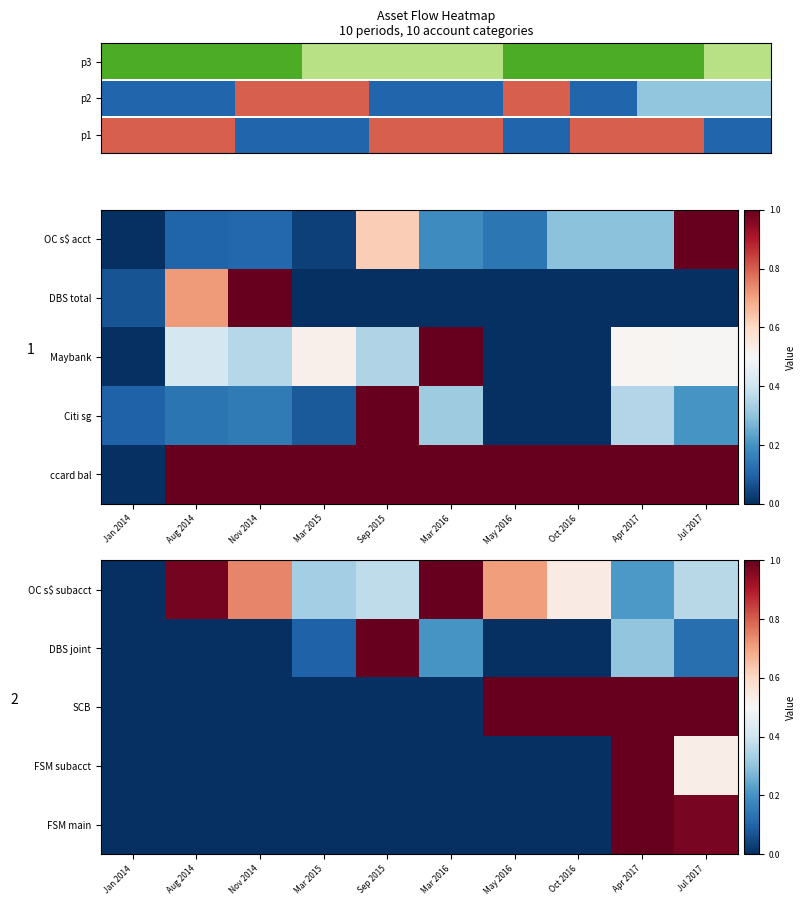

What is the sum of the OC s$ subacct values at Aug 2014 and Oct 2016?

1.5